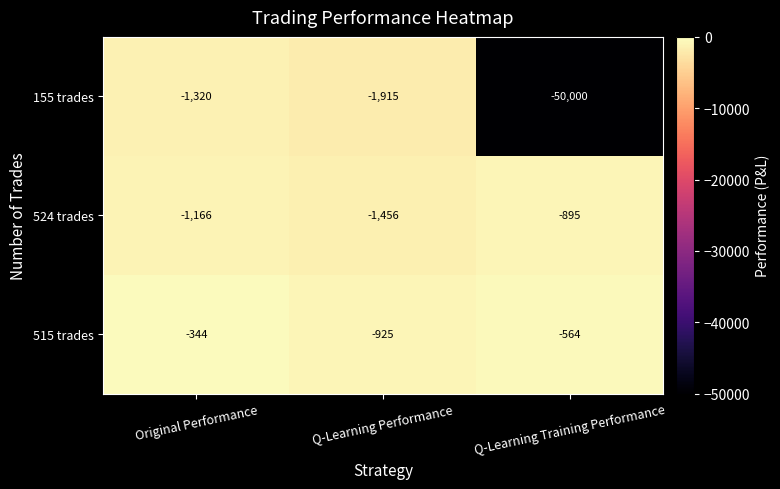

Reading left to right, extract all data points from this chart.

155 trades: Original Performance=-1320	Q-Learning Performance=-1915	Q-Learning Training Performance=-50000
524 trades: Original Performance=-1166	Q-Learning Performance=-1456	Q-Learning Training Performance=-895
515 trades: Original Performance=-344	Q-Learning Performance=-925	Q-Learning Training Performance=-564